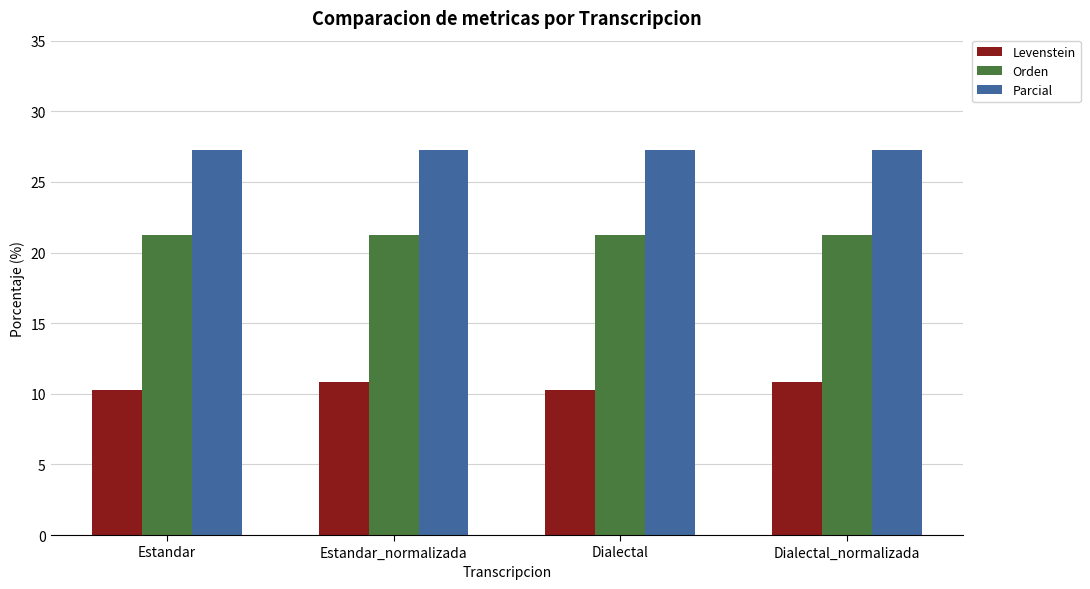

What is the difference between the Levenstein values at Dialectal and Estandar_normalizada?

0.6